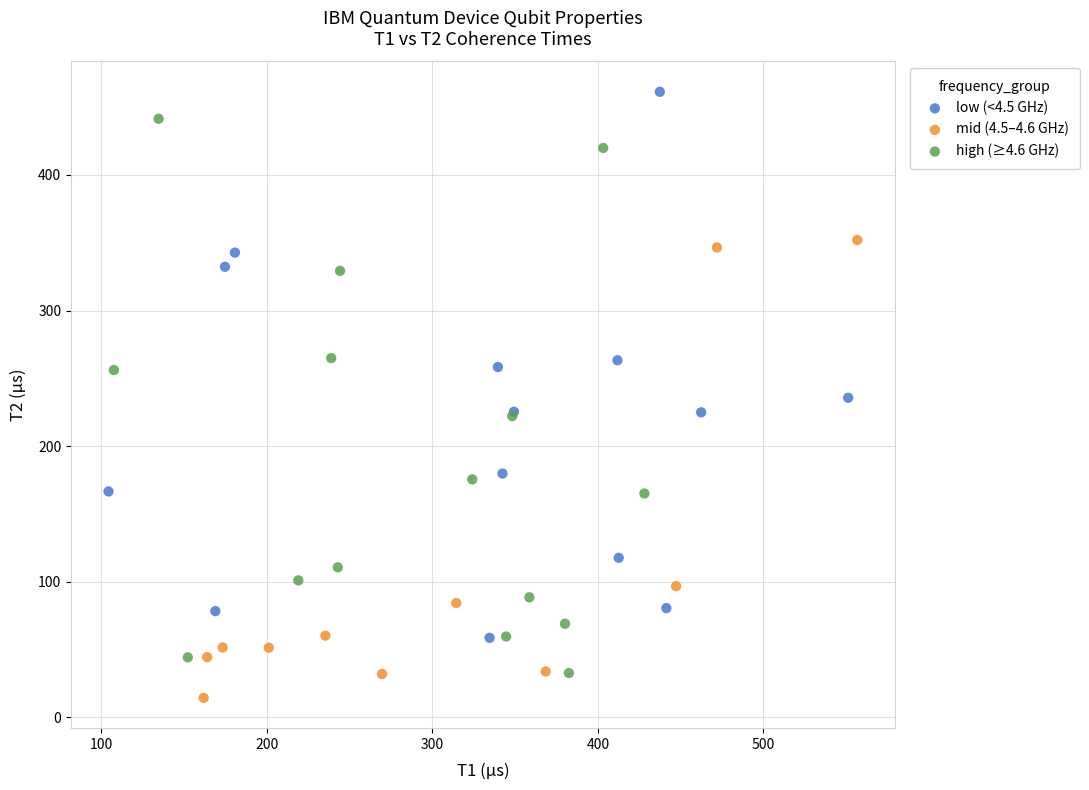

What are all the series names shown in the legend?

low (<4.5 GHz), mid (4.5–4.6 GHz), high (≥4.6 GHz)